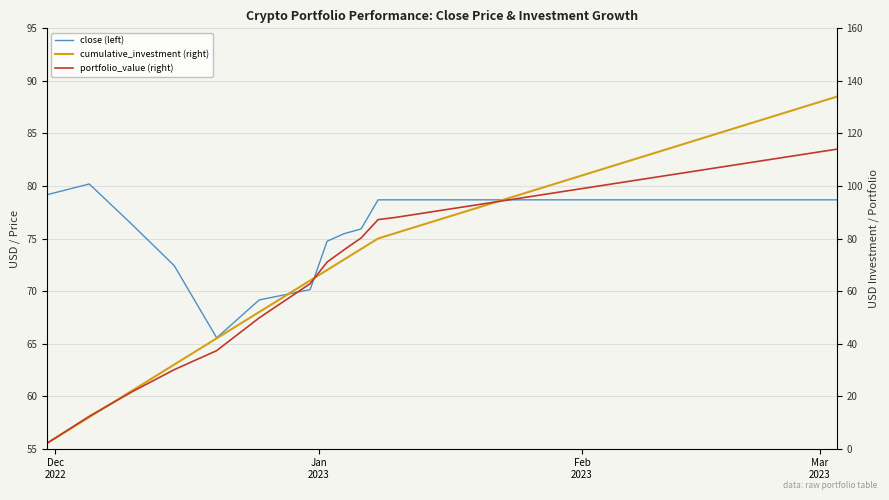

Which category has the lowest value in the portfolio_value (right) series?

Dec
2022